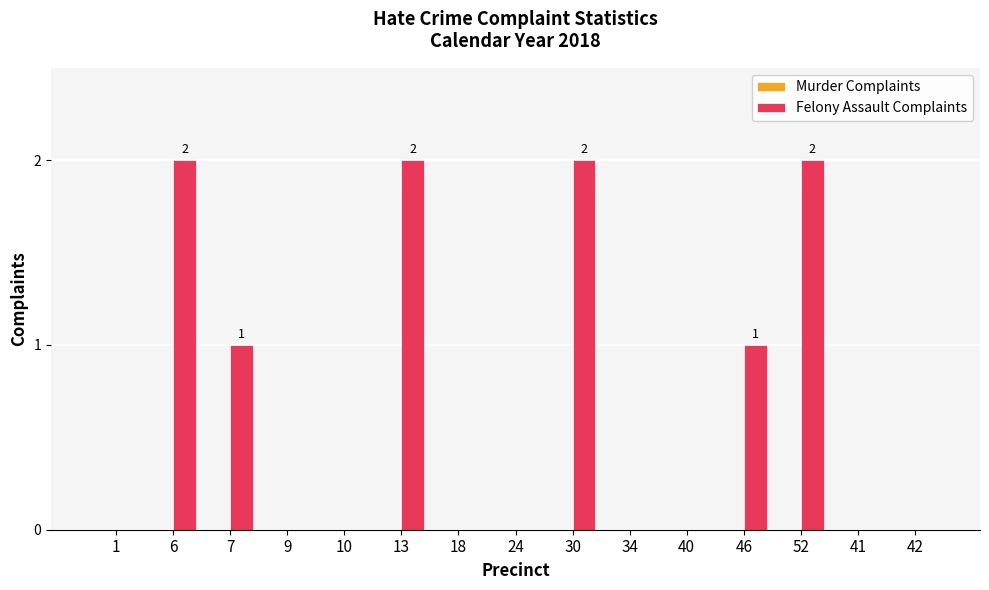

The value at 9 is 0. True or false?

True